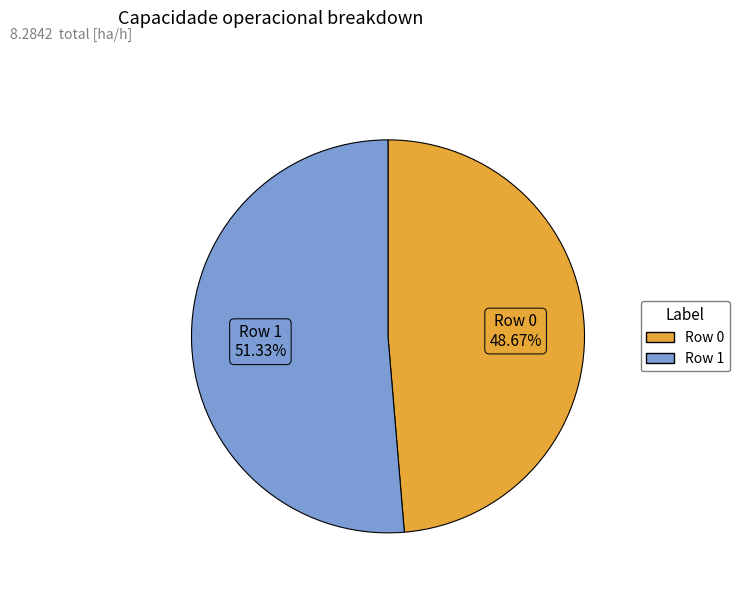

How many slices are in this pie chart?

2